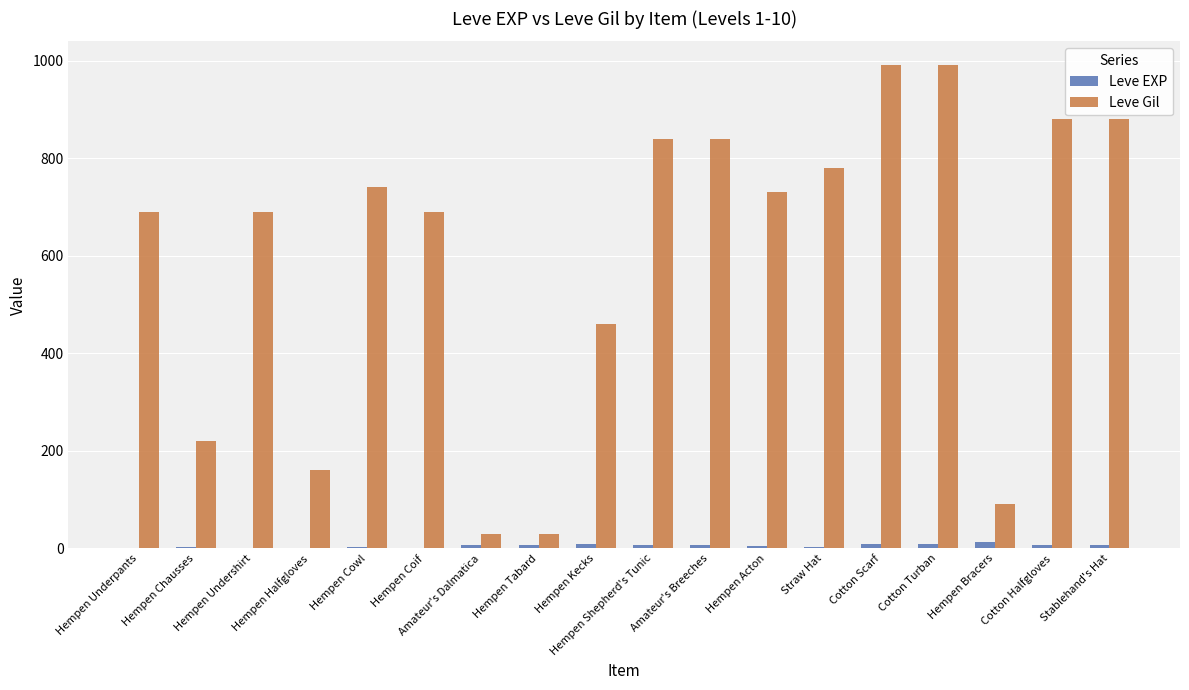

Are the bars horizontal?

No